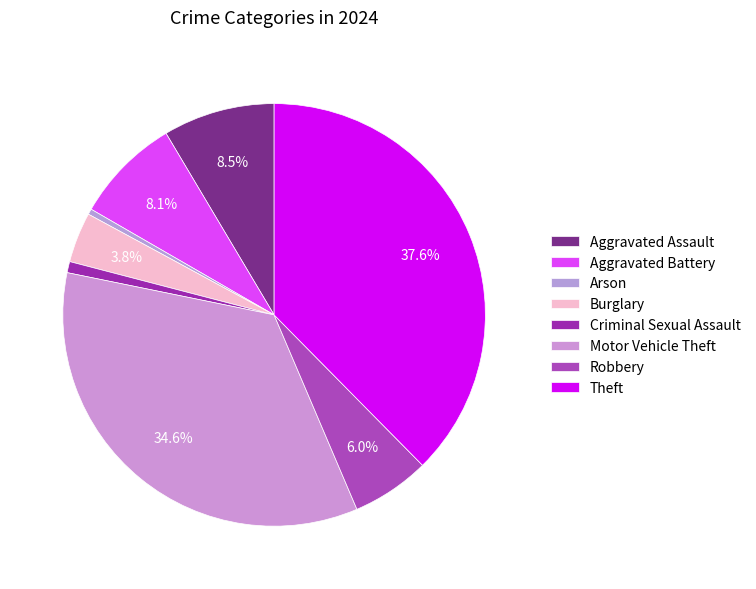

Does any single category account for the majority?

No